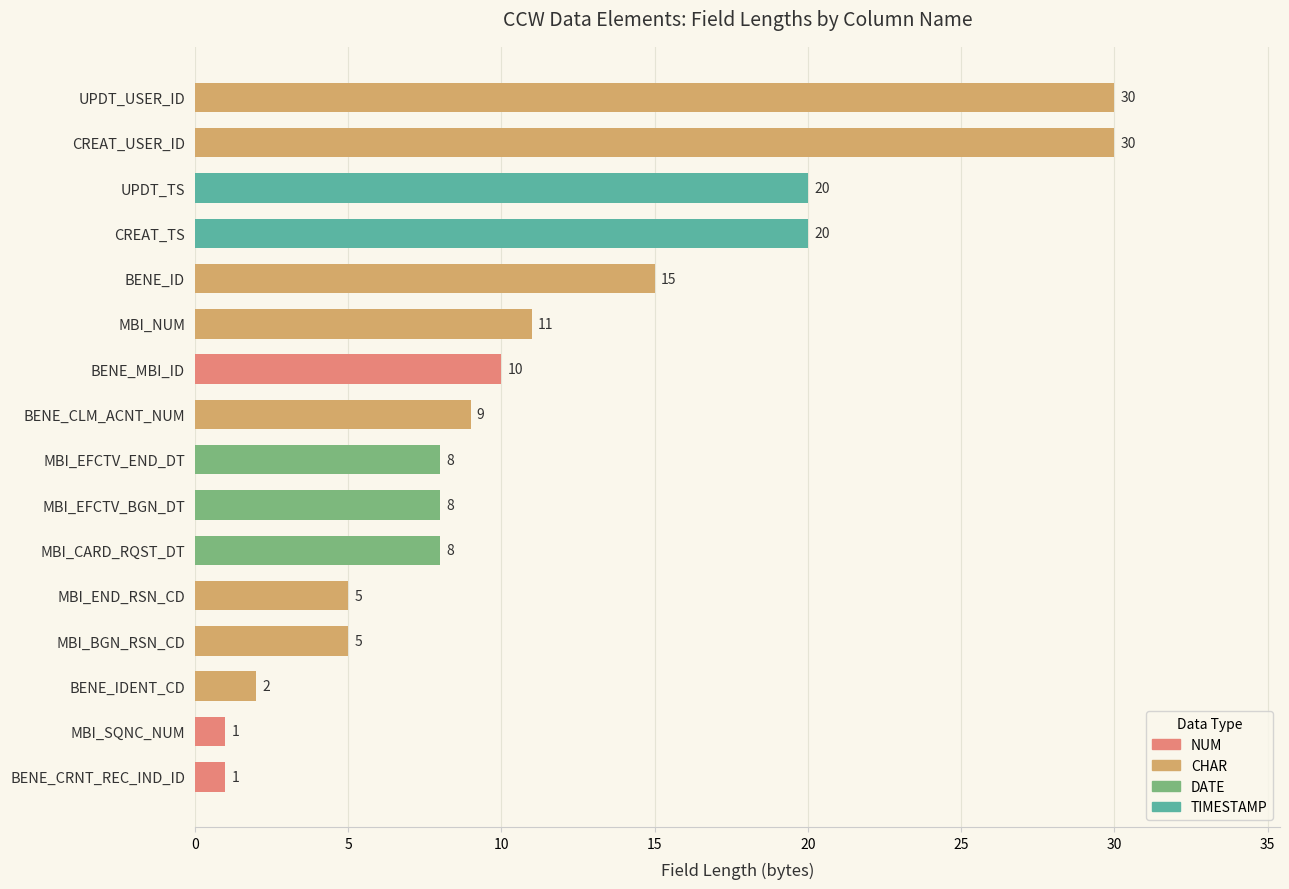

How many bars are there in total?

16